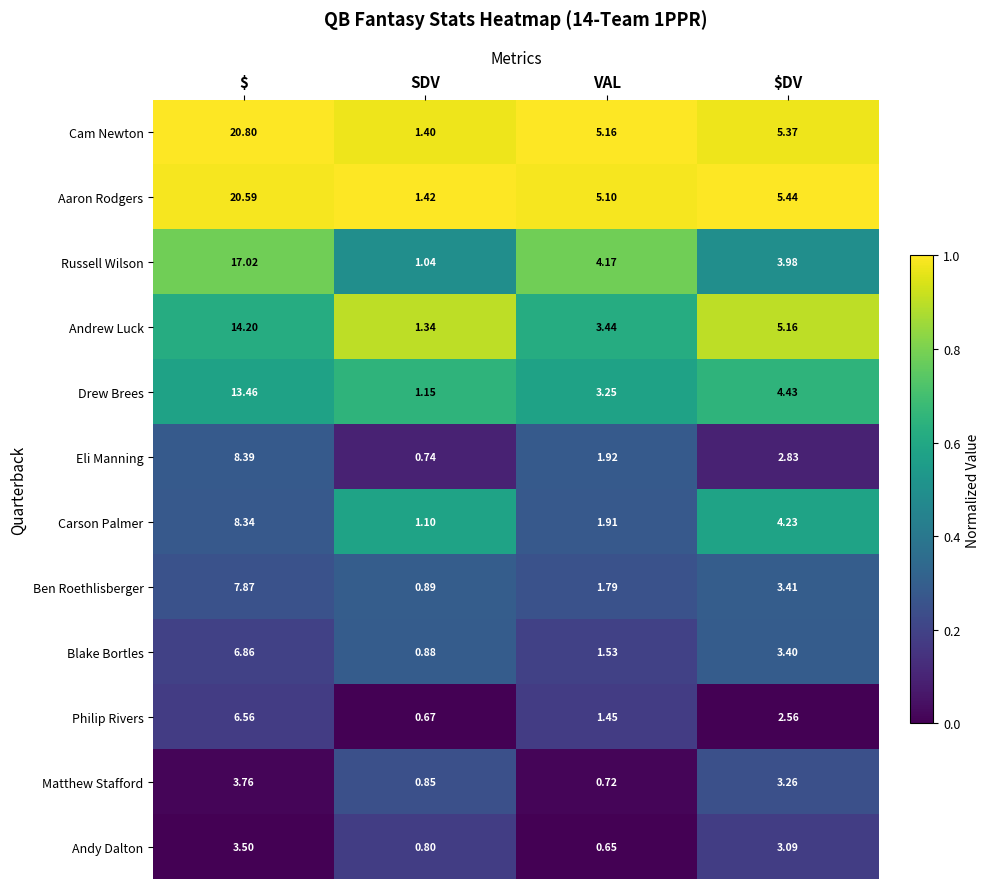

Which category has the highest value across all series?

$